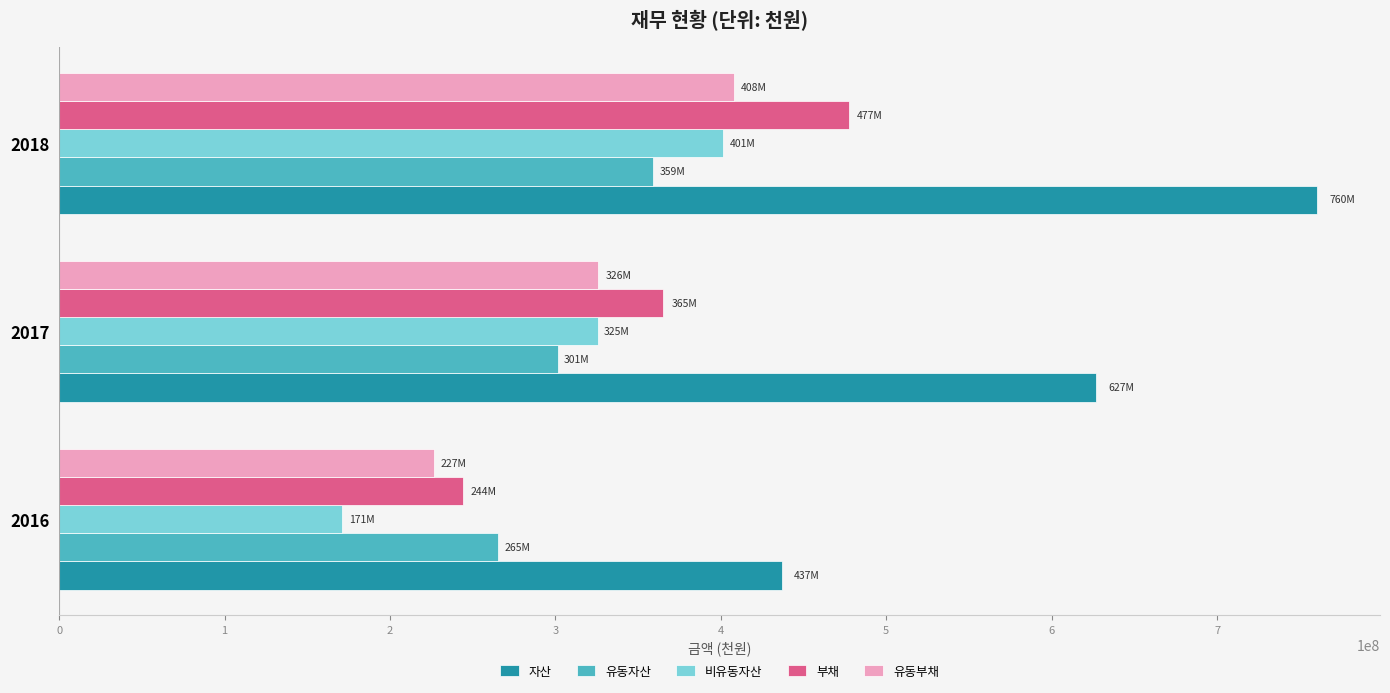

What is the average value of the 유동부채 series?

320266028